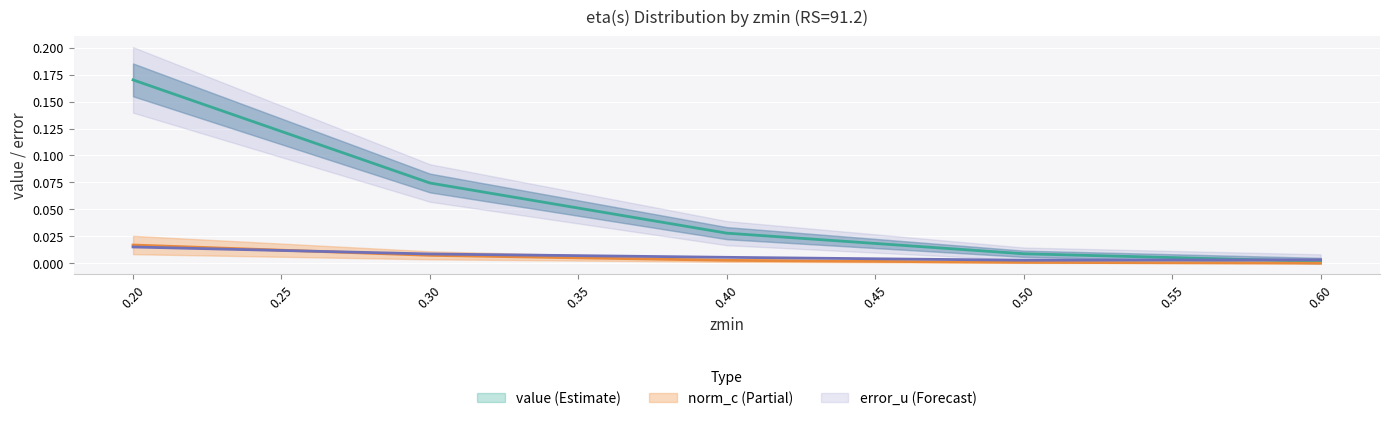

Is the value of norm_c at 1 greater than the value of error_u at 1?

Yes